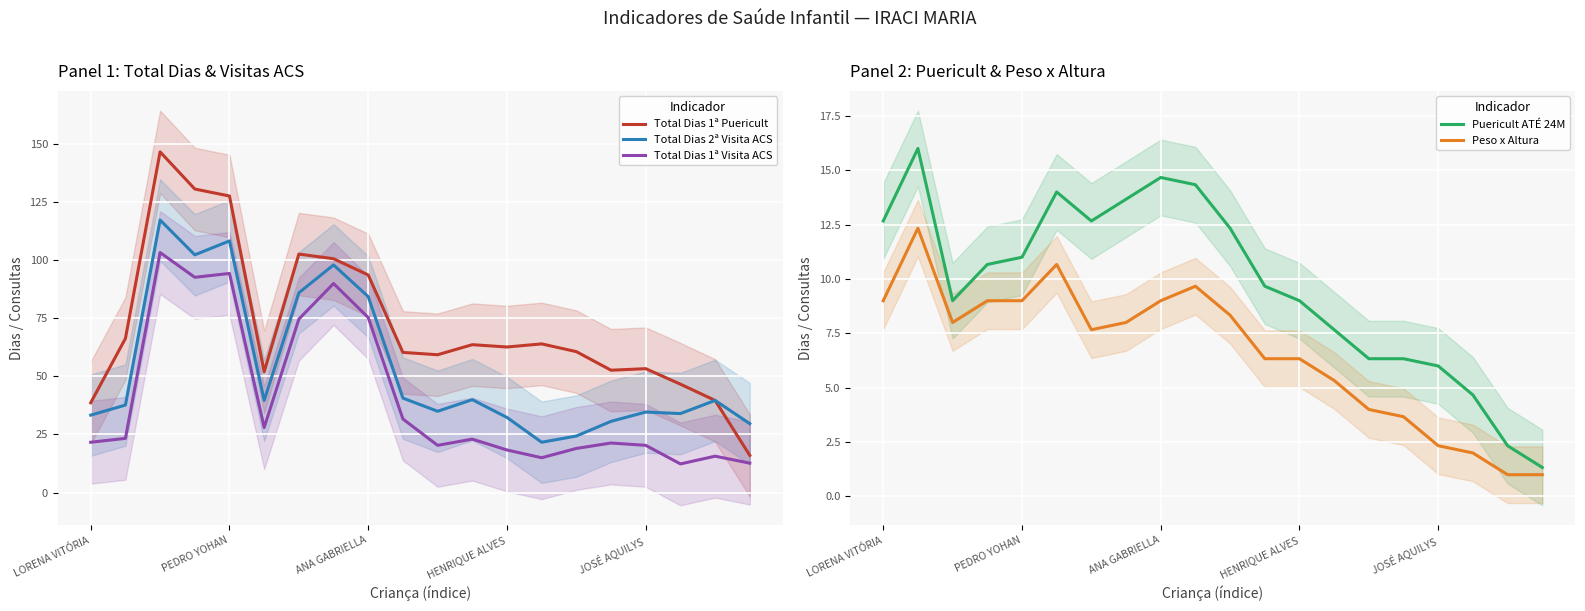

Which label corresponds to the smallest value in the chart?

18